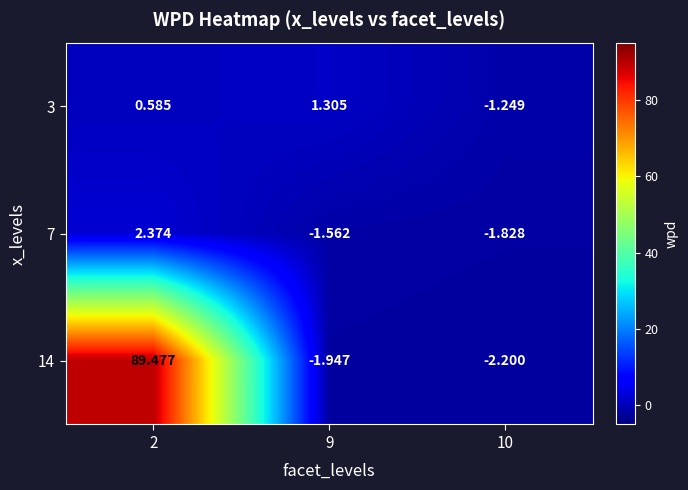

Is the value of 7 at 2 greater than the value of 14 at 10?

Yes